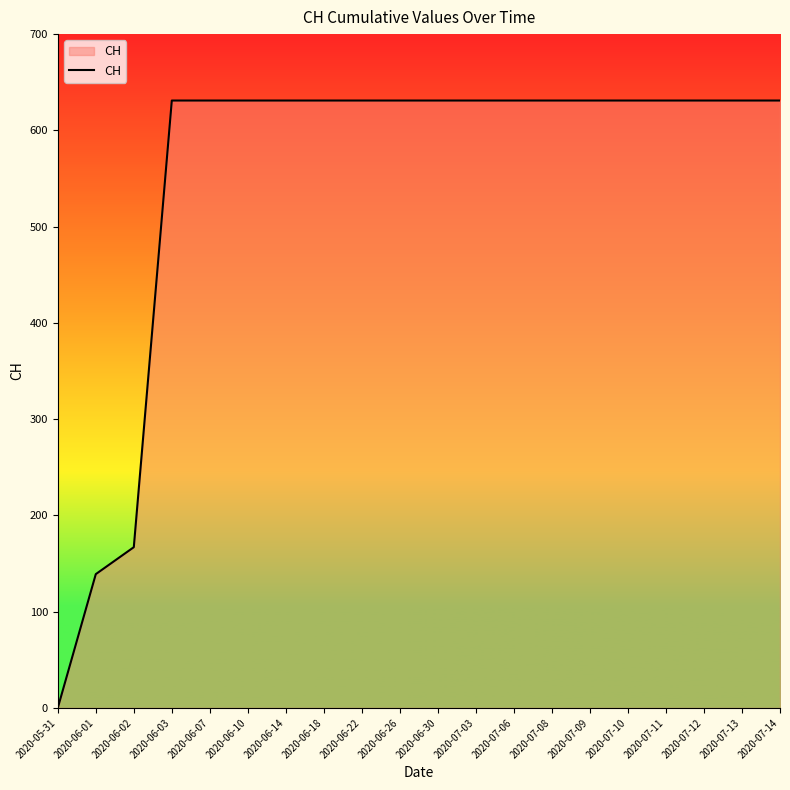

Which label corresponds to the smallest value in the chart?

2020-05-31